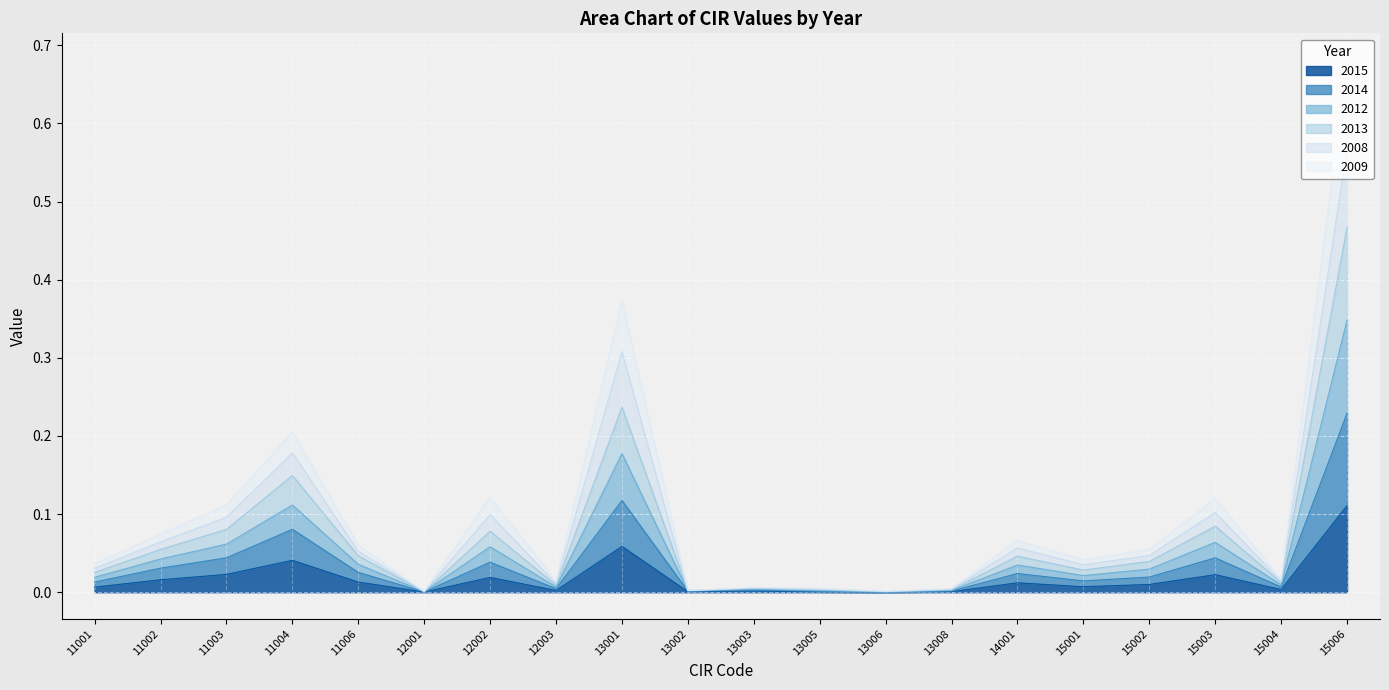

At which label does 2015 reach its peak?

15006